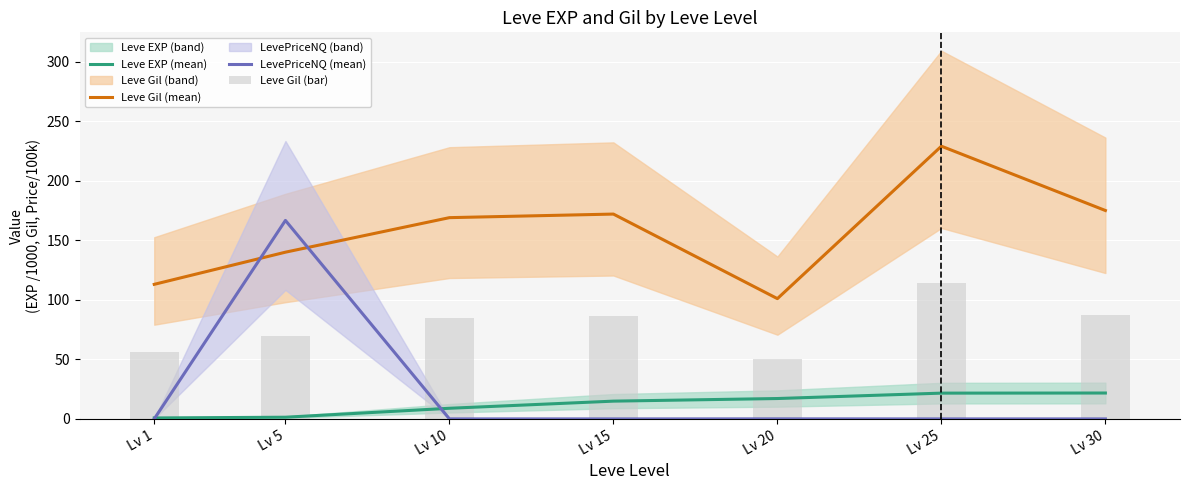

The value of Leve Gil (mean) at Lv 5 is 36.5. True or false?

False